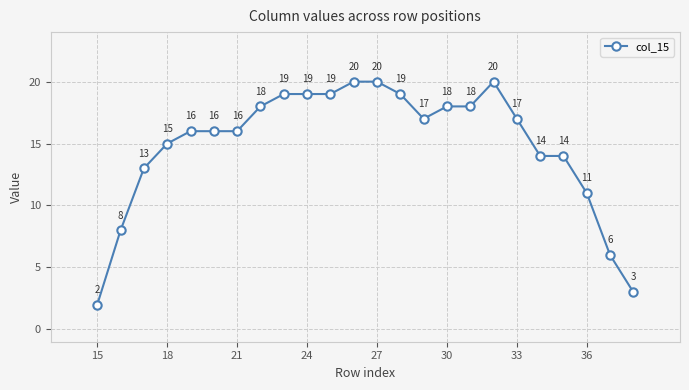

Count the number of categories in the chart.

24